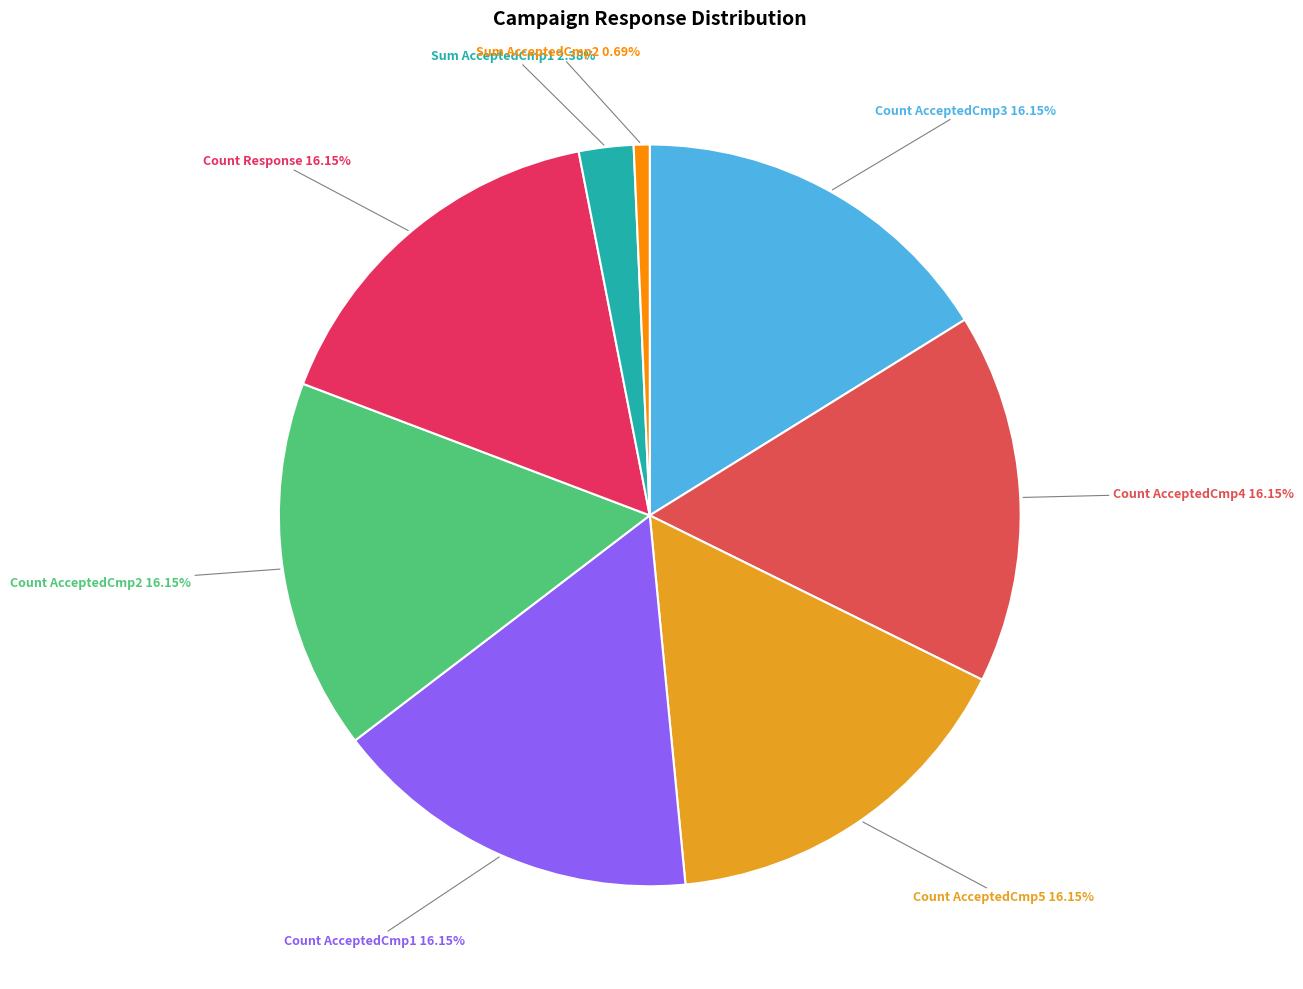

Count the number of slices in the pie.

8